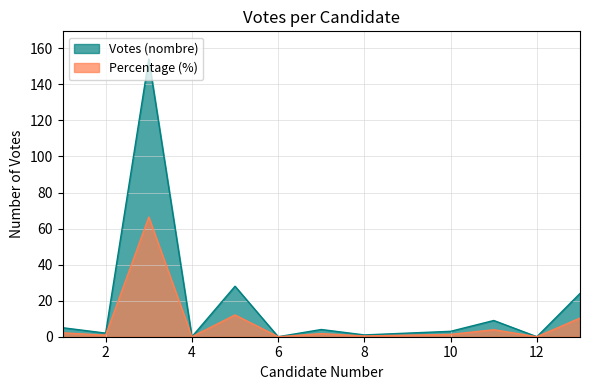

Which category has the lowest value across all series?

4